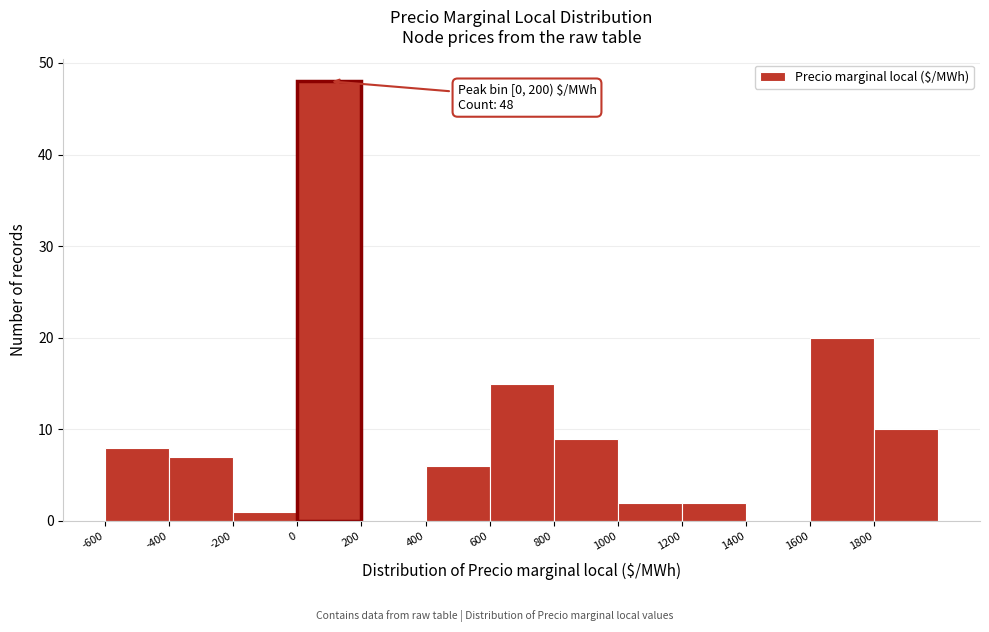

Which range on the x-axis has the tallest bar?

0 to 200